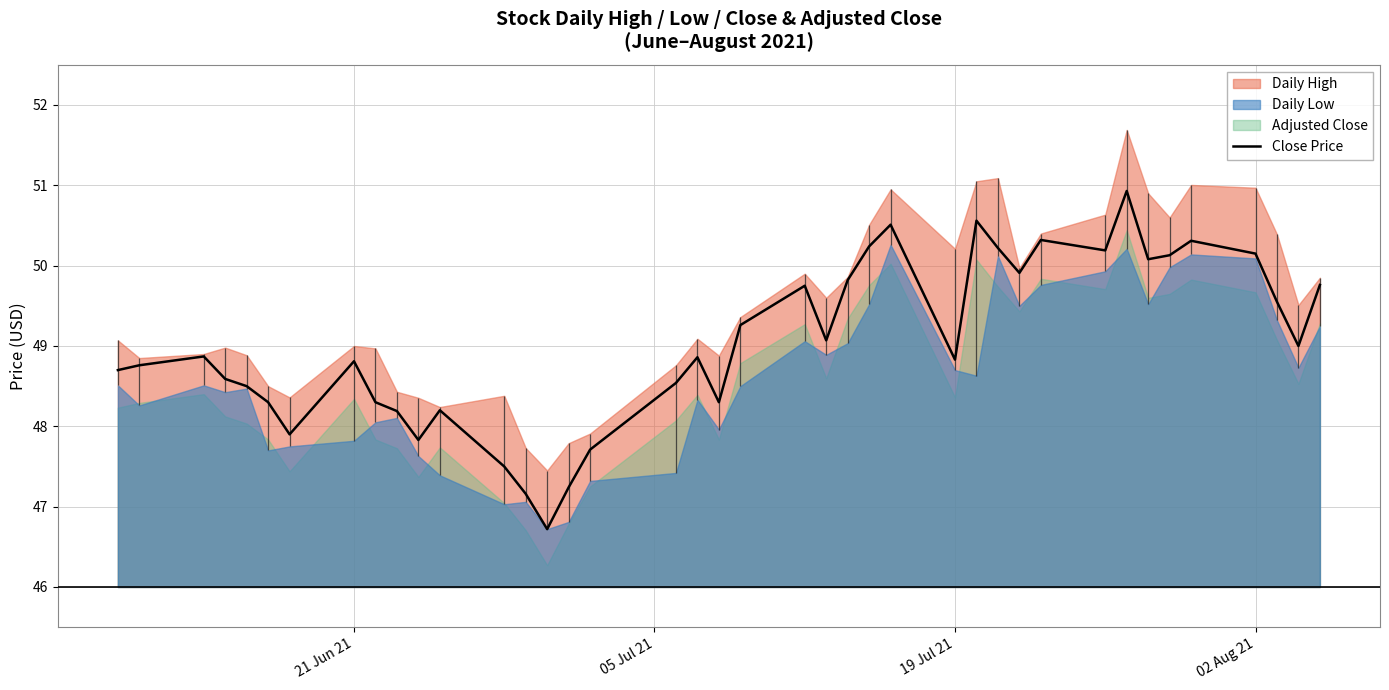

What is the minimum value for Close Price?

46.7